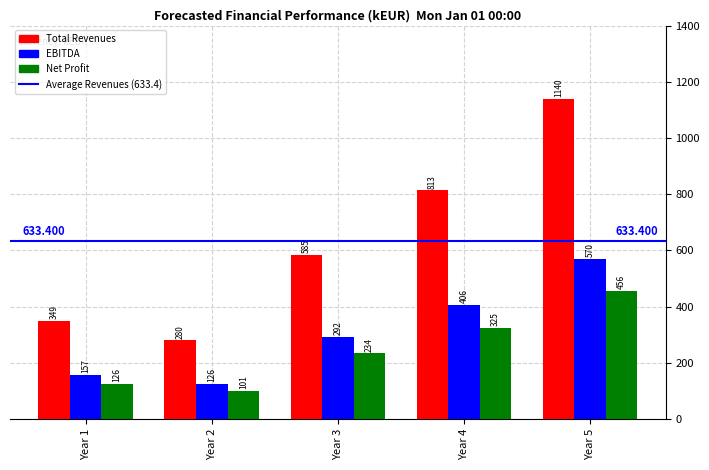

How many distinct data groups are displayed?

3